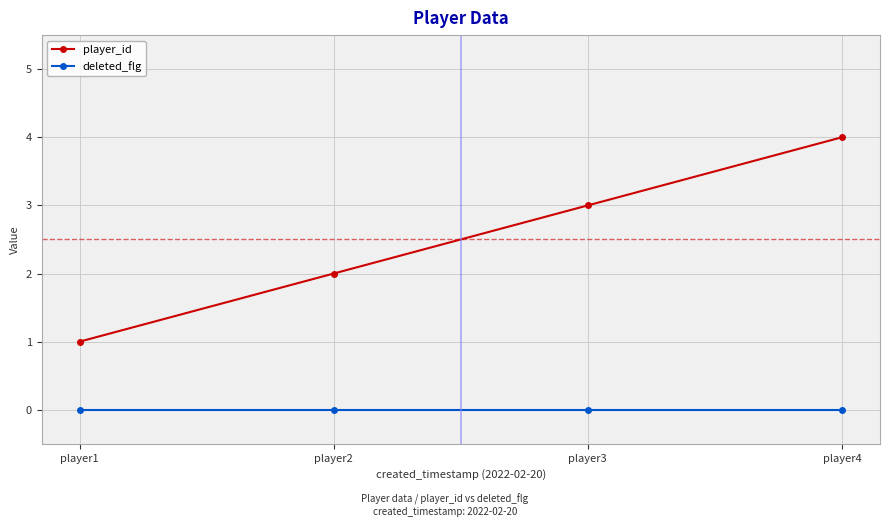

Reading left to right, extract all data points from this chart.

player_id: player1=1	player2=2	player3=3	player4=4
deleted_flg: player1=0	player2=0	player3=0	player4=0